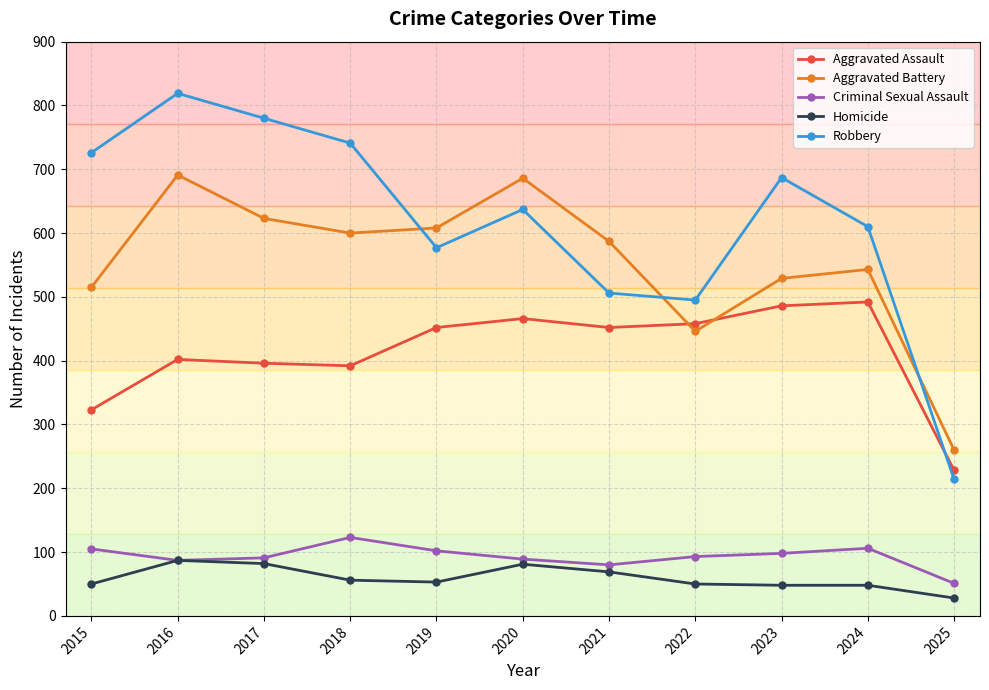

Which series has the widest spread of values?

Robbery